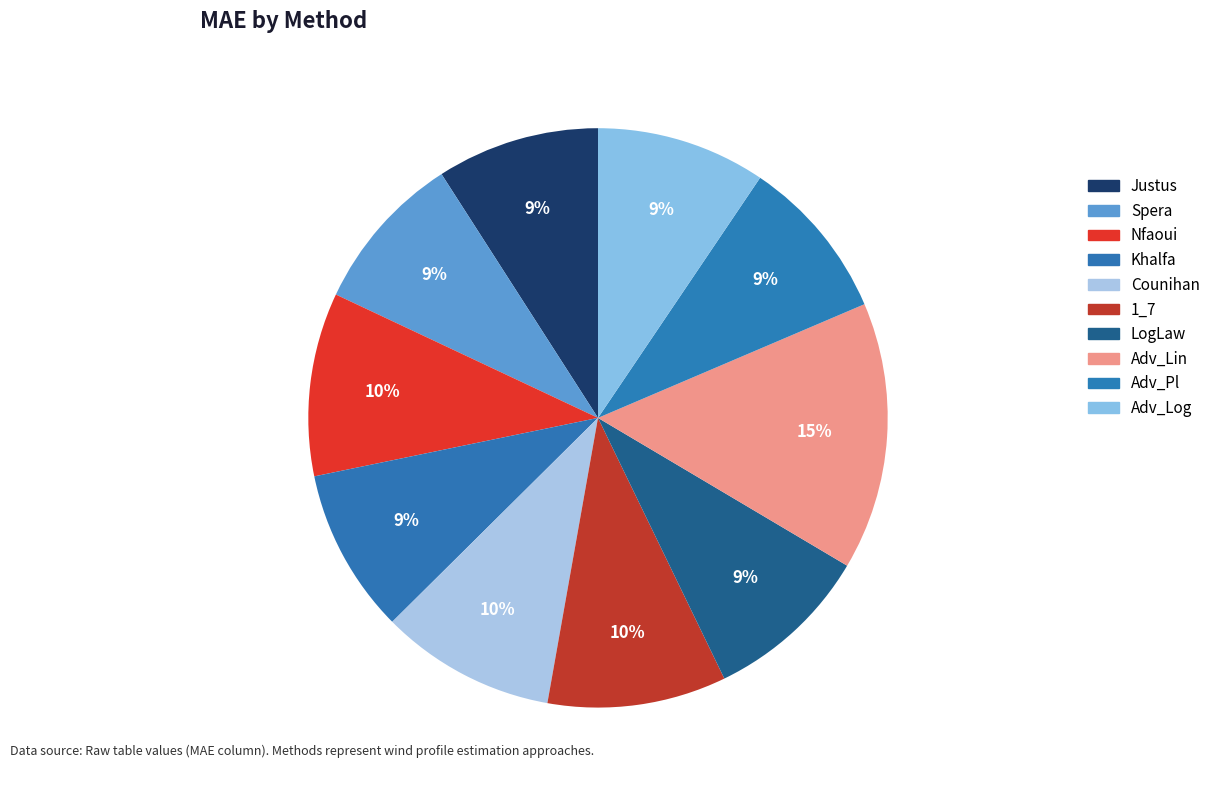

Is it true that LogLaw is 9% of the pie?

True